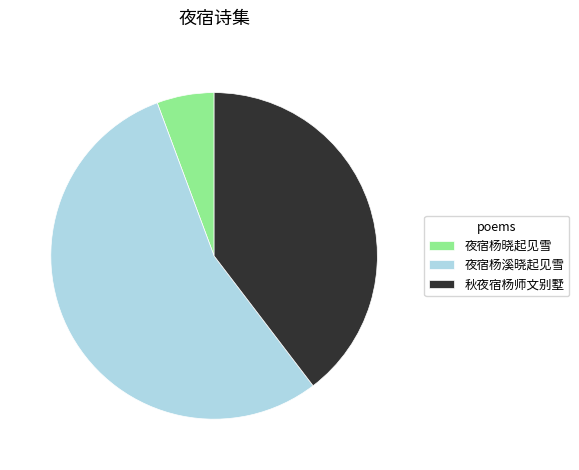

Which category has the smallest portion of the pie?

夜宿杨晓起见雪